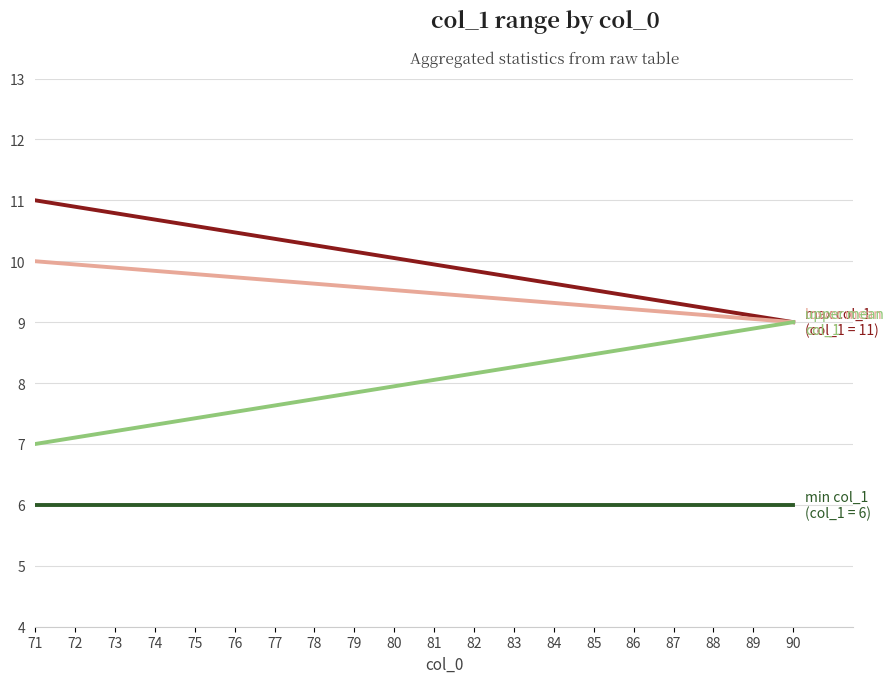

Count the number of categories in the chart.

20